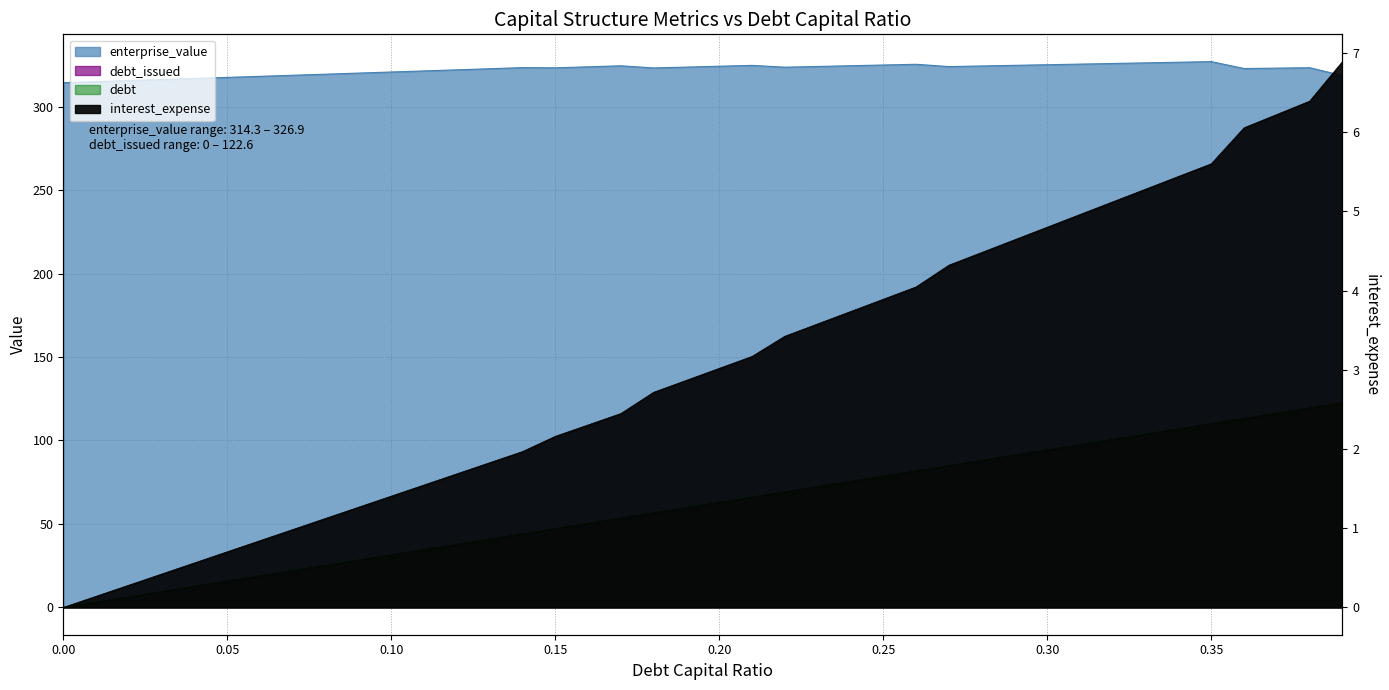

The value of enterprise_value at 0.08 is 319.4. True or false?

True